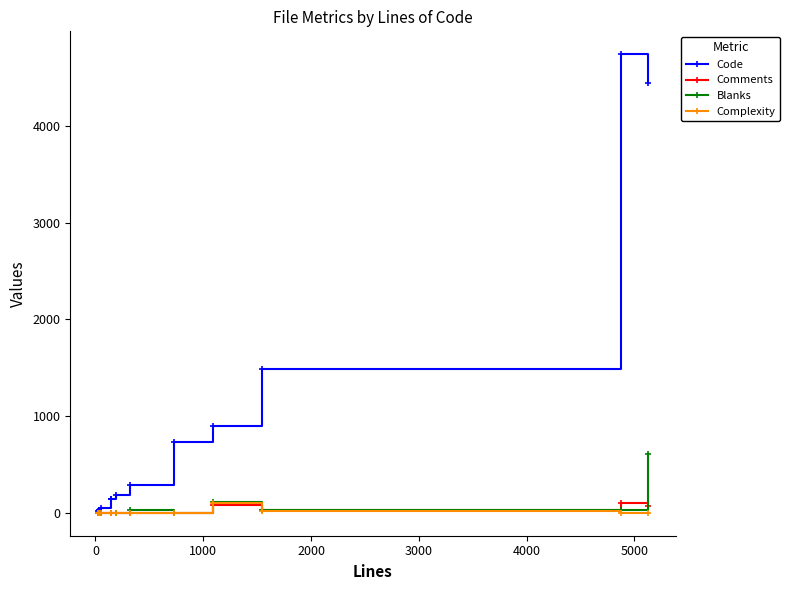

Which series ends up on top after the final intersection of Comments and Blanks?

Blanks